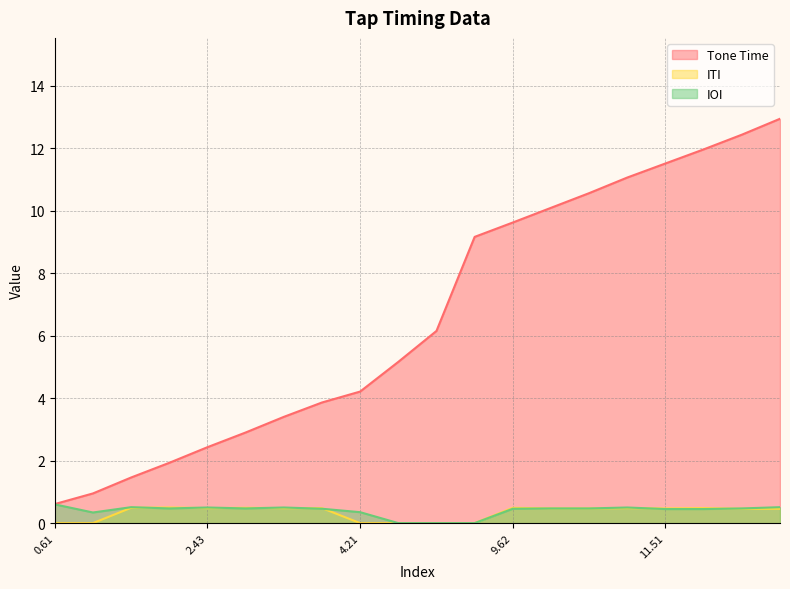

List the series in order of their peak value, lowest first.

ITI, IOI, Tone Time